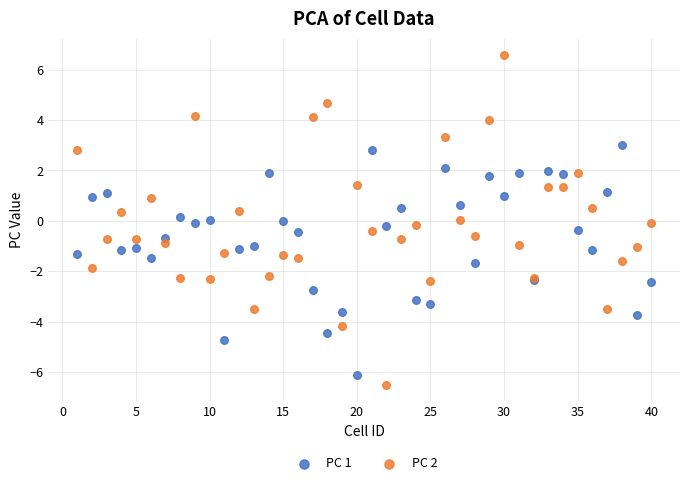

Which series contains the highest Y value?

PC 2